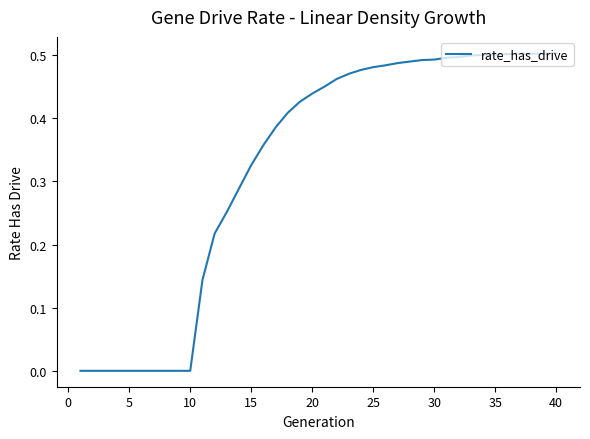

What is the sum of all values?

13.0